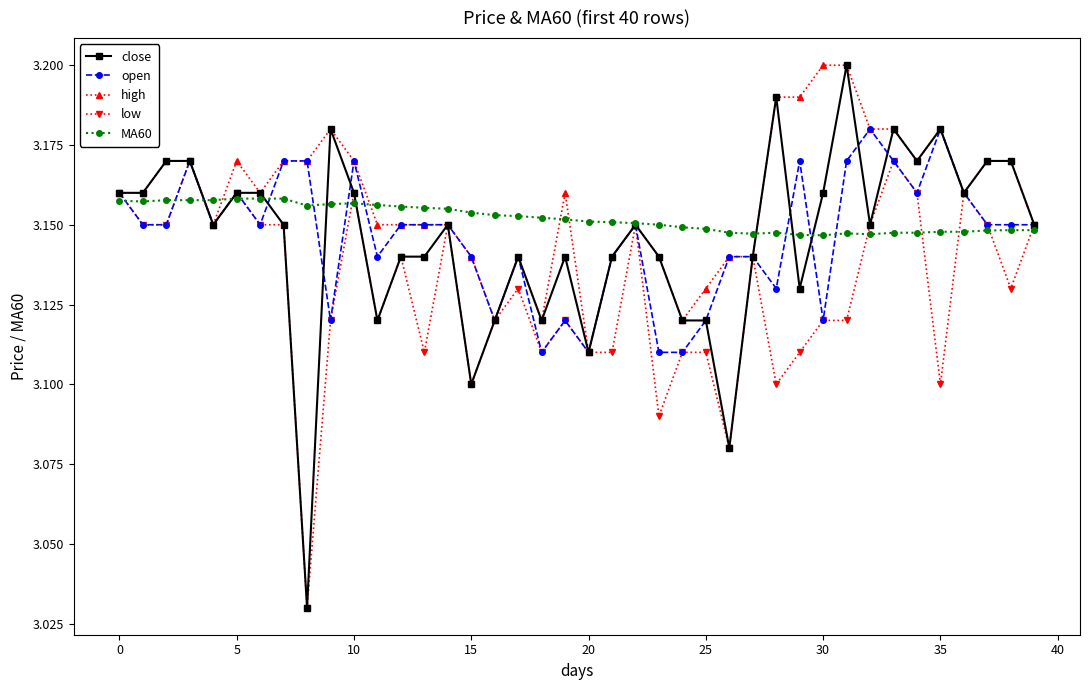

Count the close values in the range 3 to 4.

40